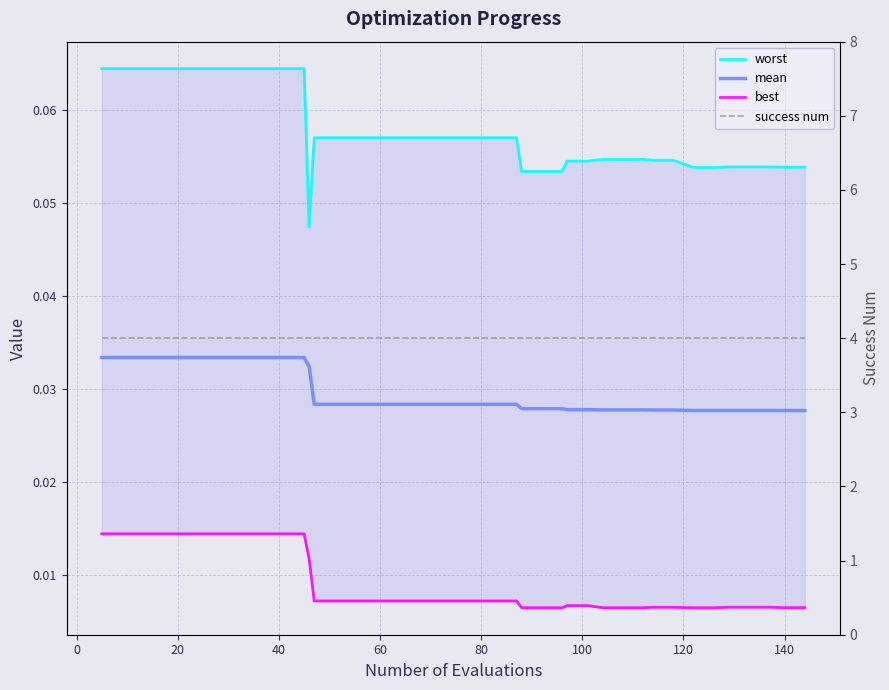

Rank the series at 0 from lowest to highest value.

best, mean, worst, success num